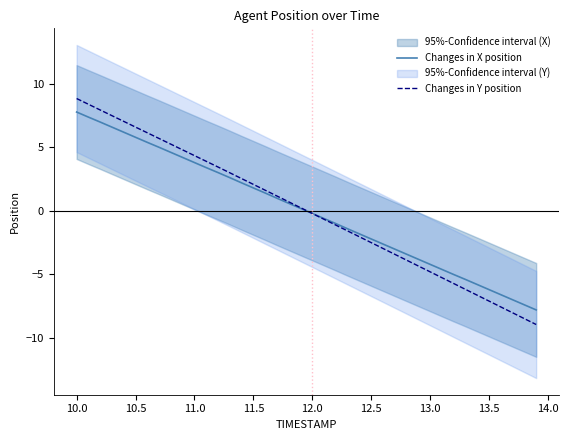

True or false: Changes in X position has more than 1 interior local peaks.

False